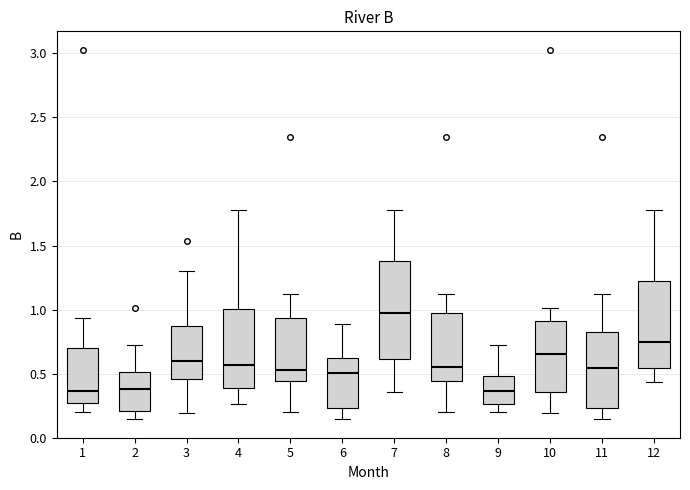

Where is the lower edge of the box at x = 1 on the y-axis? The values are not printed on the chart, so give them approximately, as read against the axis.

0.25